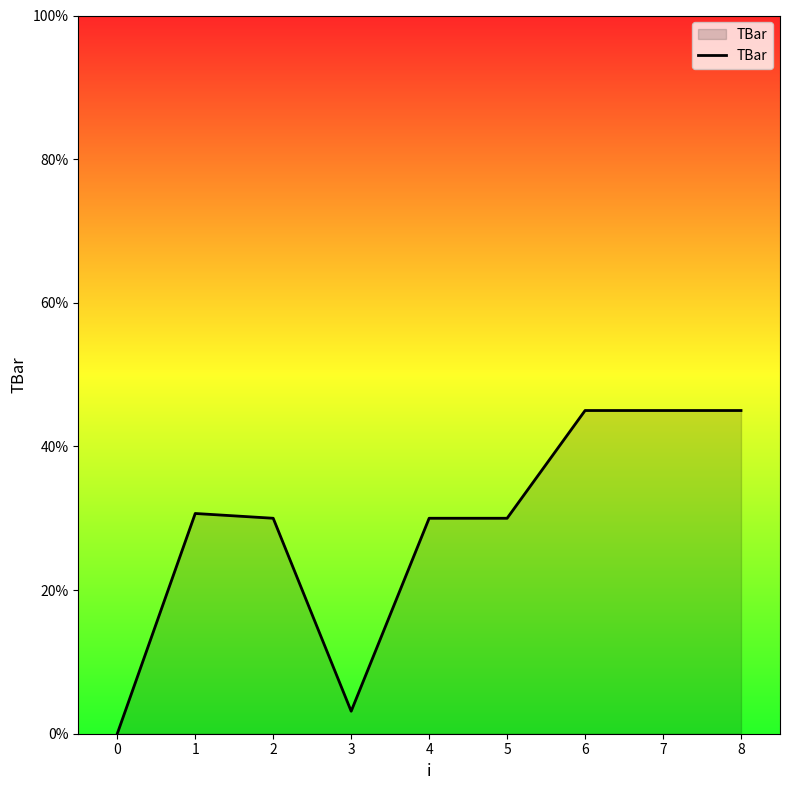

What is the maximum value shown in the chart?

45.0